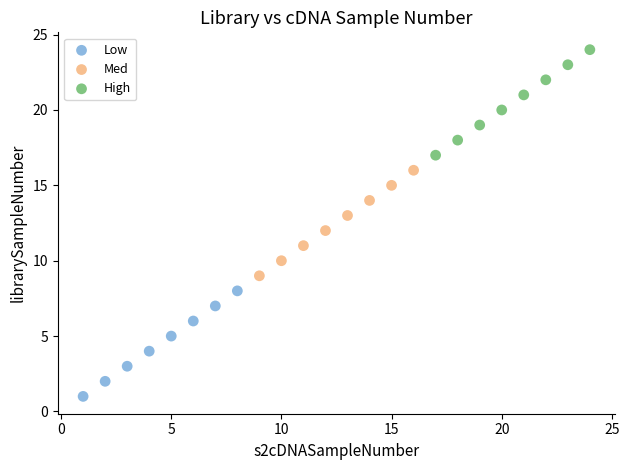

Which series reaches the minimum Y coordinate?

Low